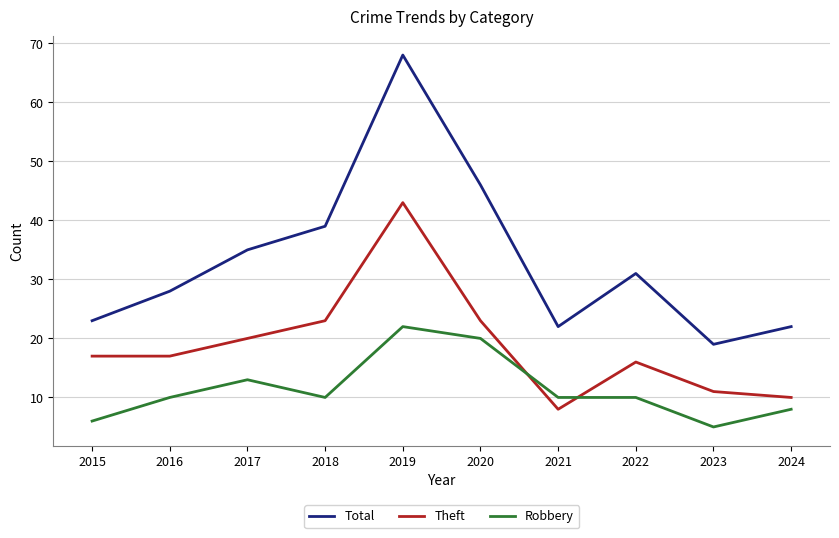

Does the chart display data point markers on the line(s)?

No